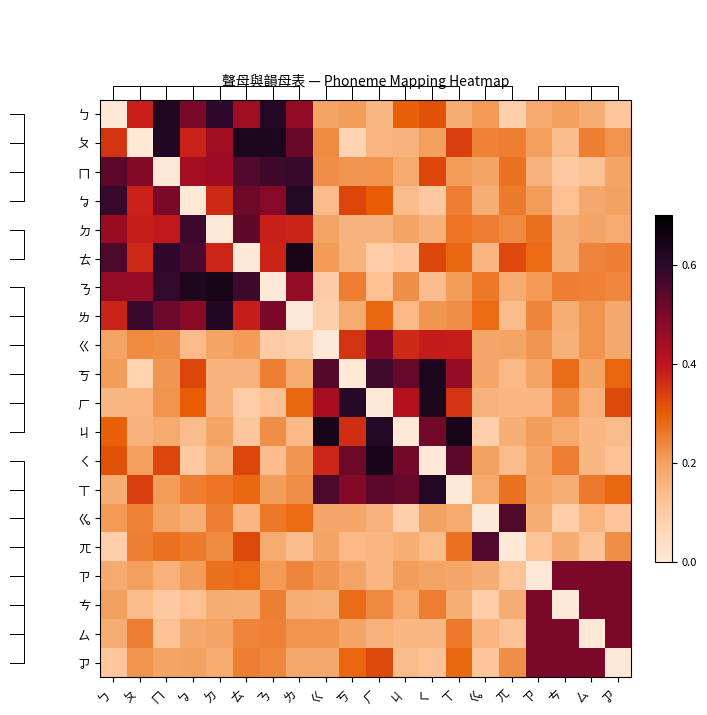

Where is ㄙ nearest to the value 0?

ㄙ